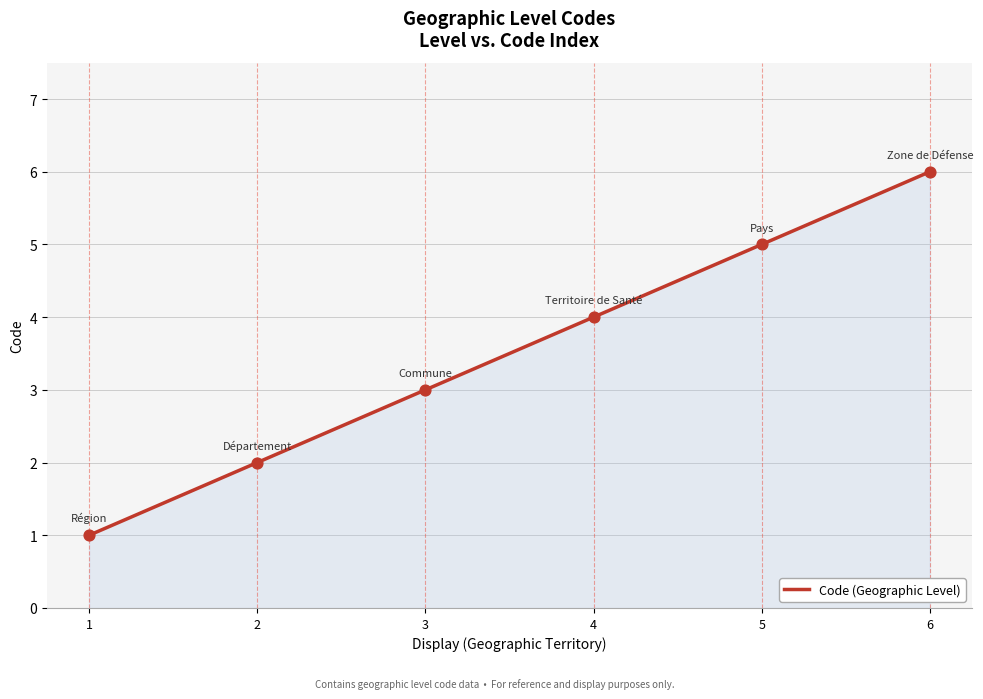

What is the change in value from 5 to 6?

+1